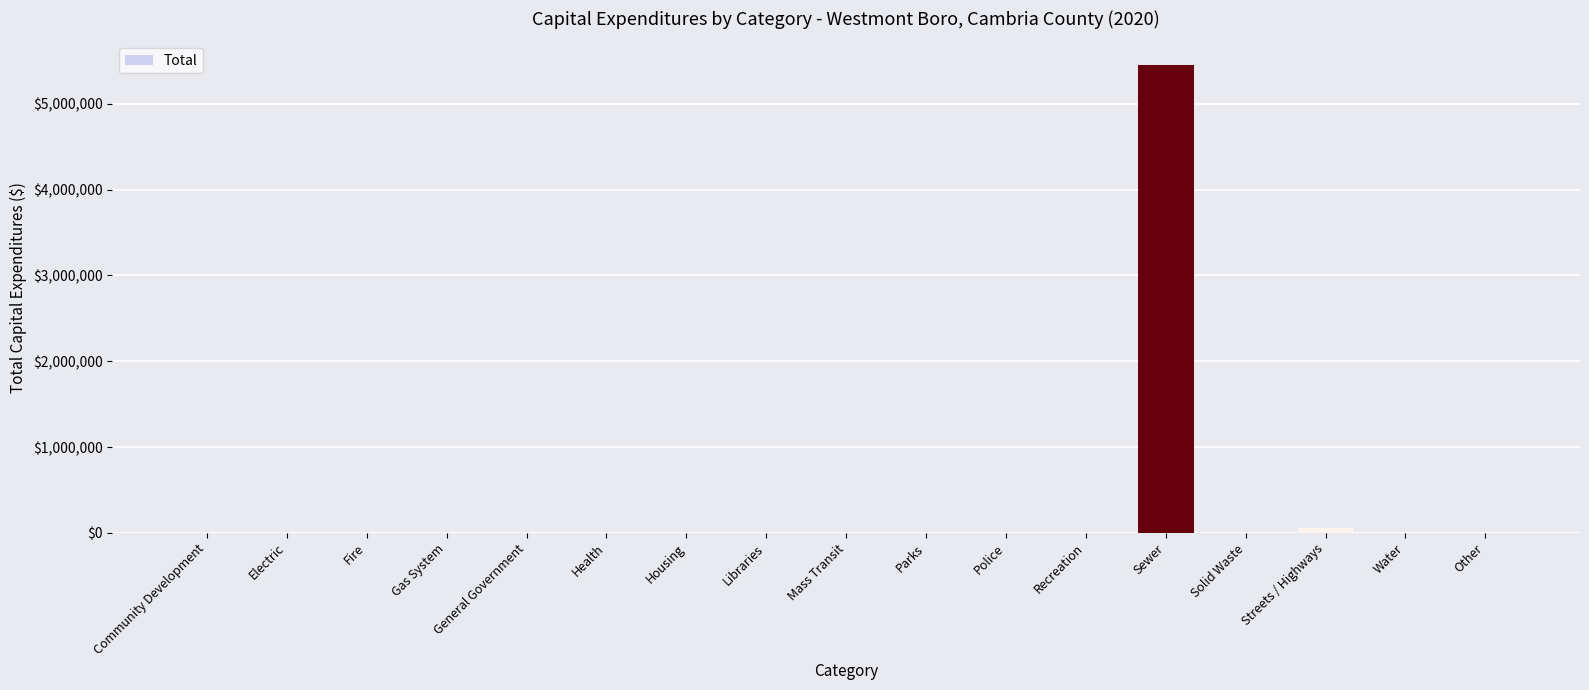

What is the maximum value shown in the chart?

5456478